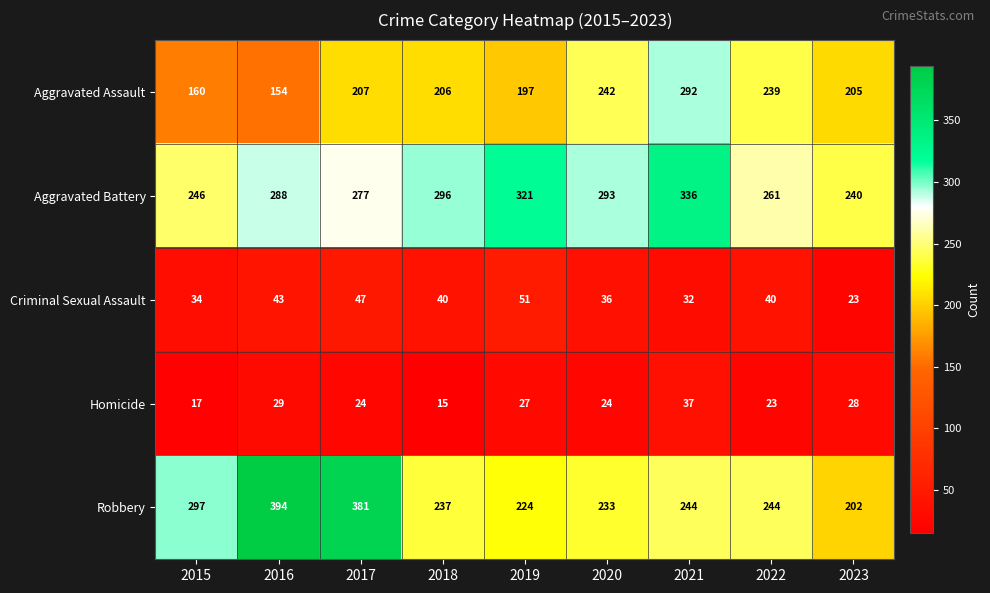

Is it true that Robbery equals 168 at 2016?

False